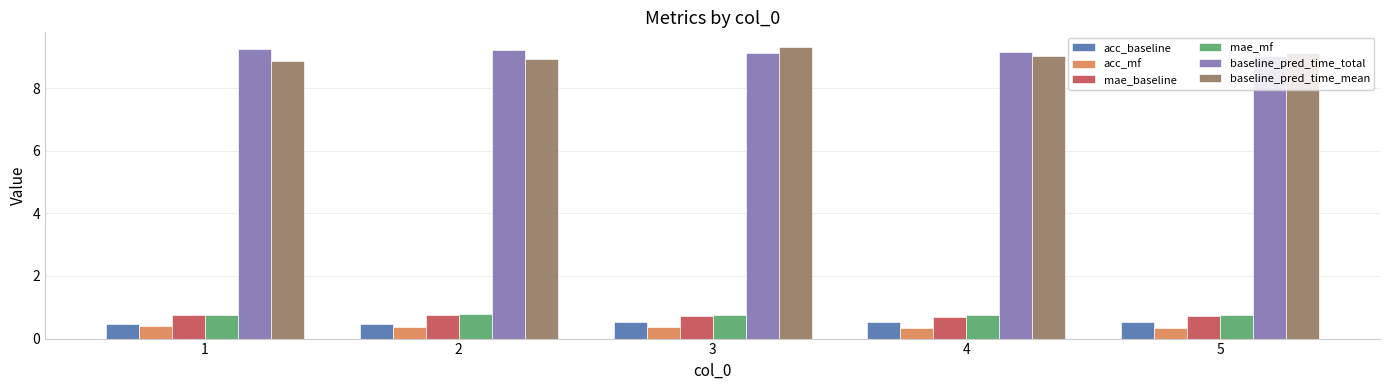

What is the sum of all acc_baseline values?

2.5